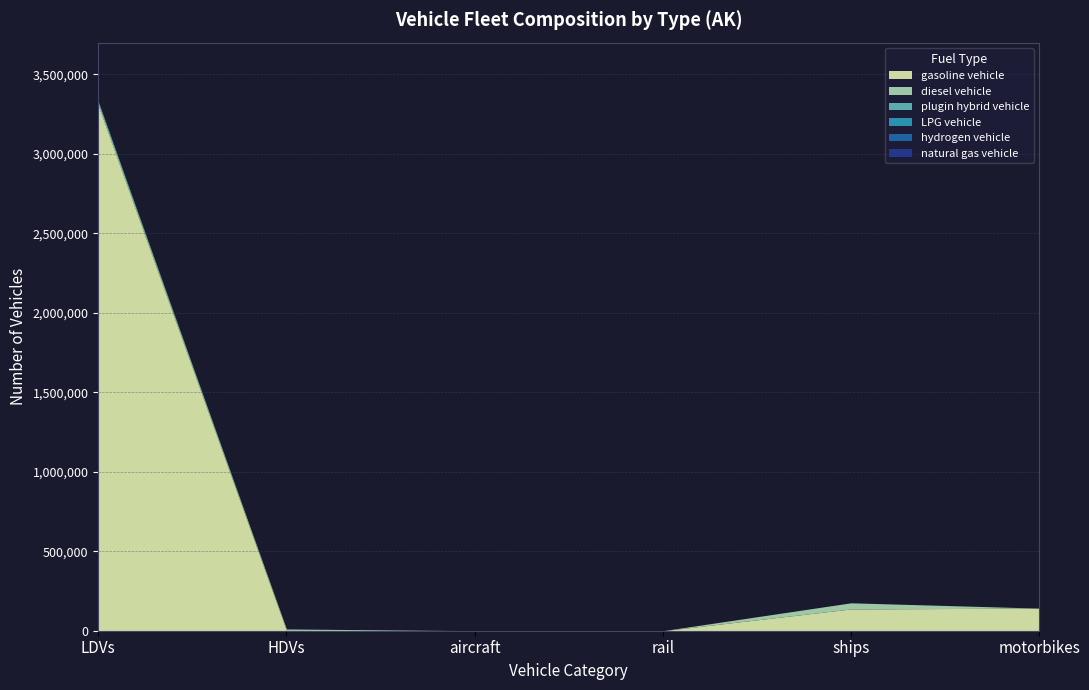

Is it true that gasoline vehicle equals 4488147.9 at LDVs?

False